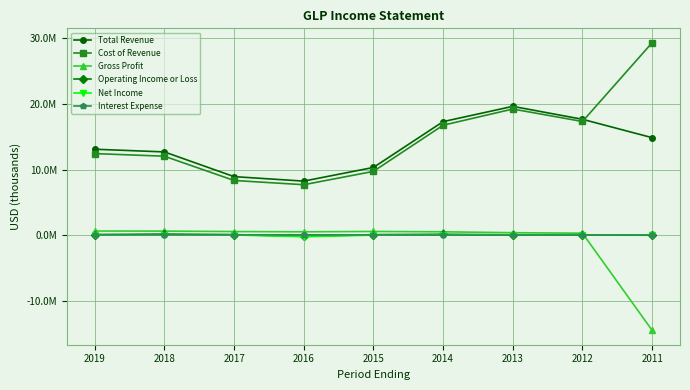

Rank the series by their maximum value, from highest to lowest.

Cost of Revenue, Total Revenue, Gross Profit, Operating Income or Loss, Net Income, Interest Expense